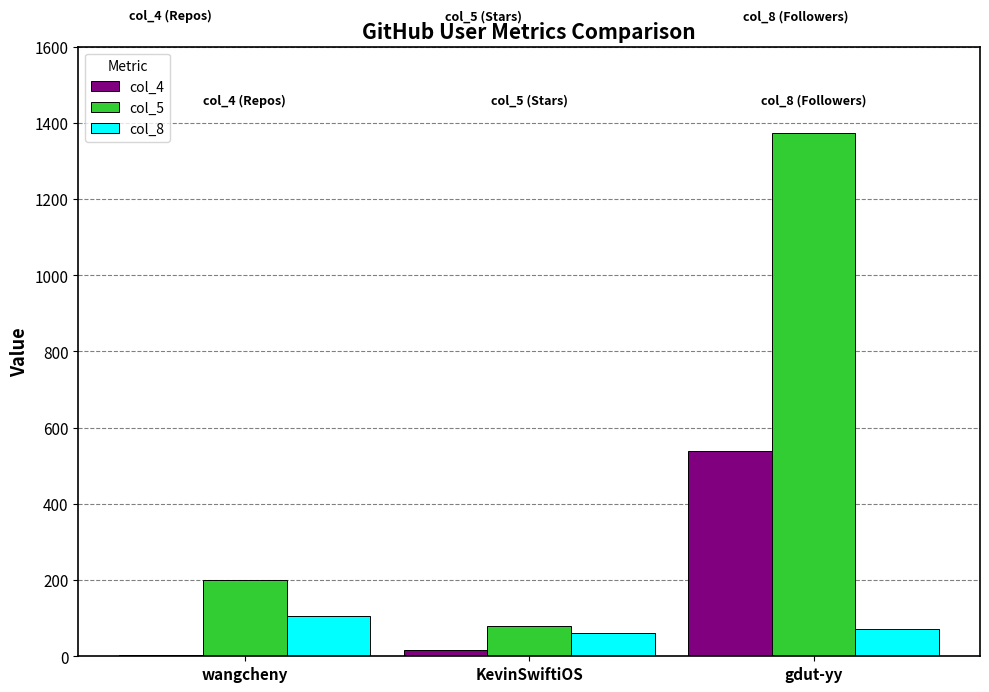

Is the value of col_4 at KevinSwiftiOS greater than the value of col_5 at wangcheny?

No